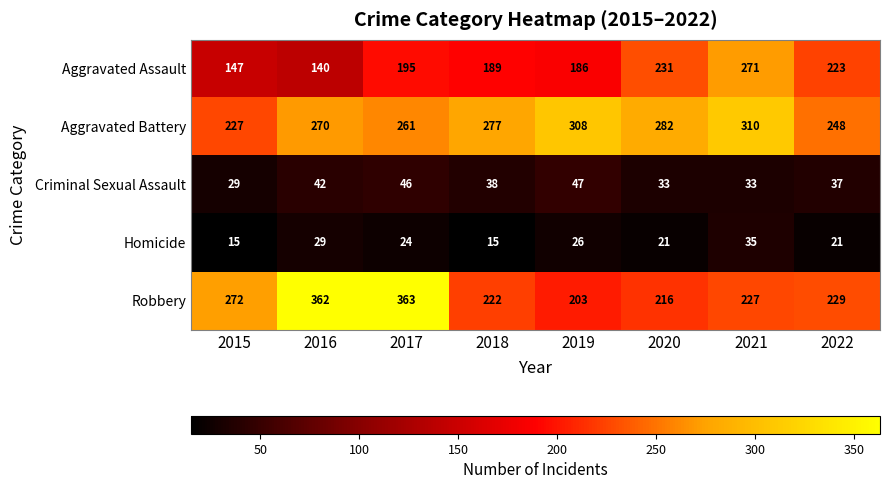

What is the spread (max minus min) of values at 2021?

277